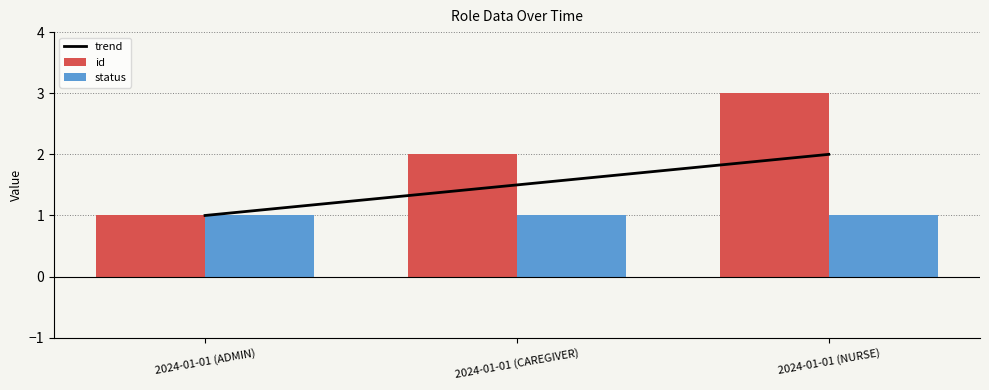

How many data points are less than 2?

1